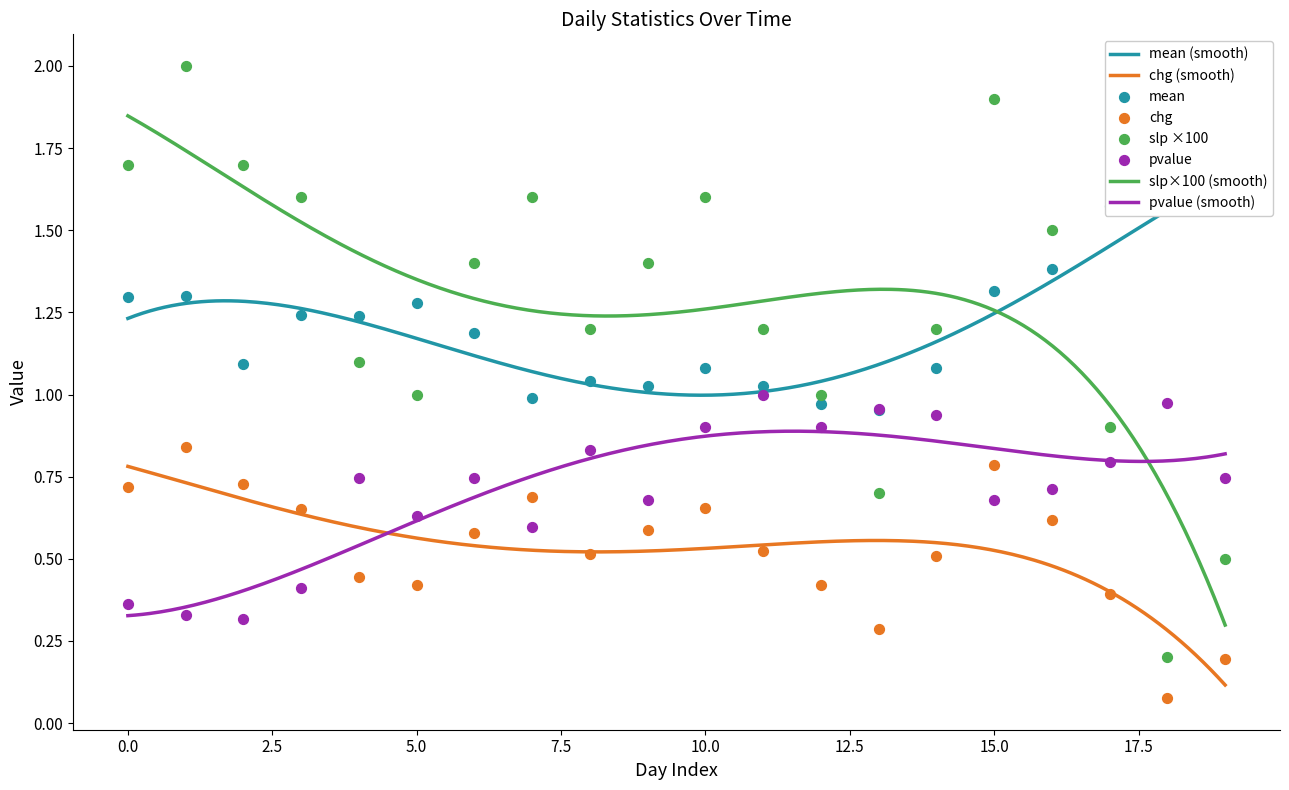

What are all the series names shown in the legend?

mean, chg, slp, pvalue